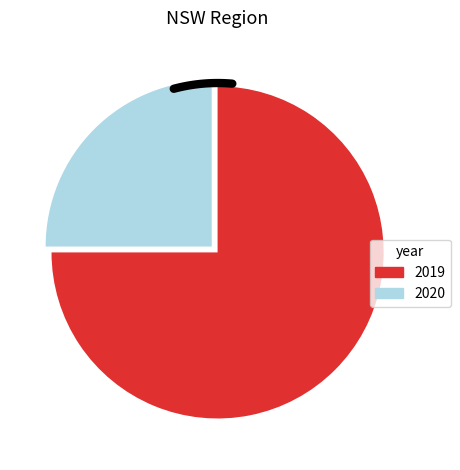

Rank the categories by value from lowest to highest.

2020, 2019